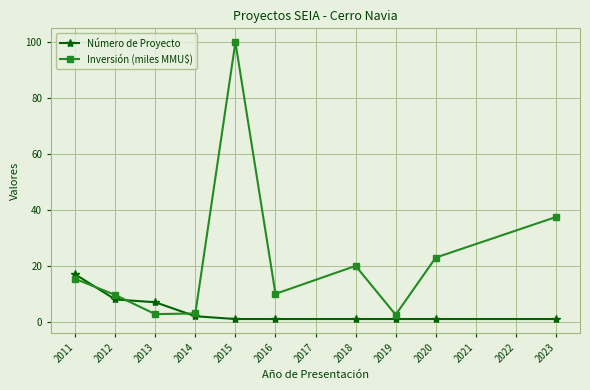

Where does the Inversión (miles MMU$) series first go above 15?

2011